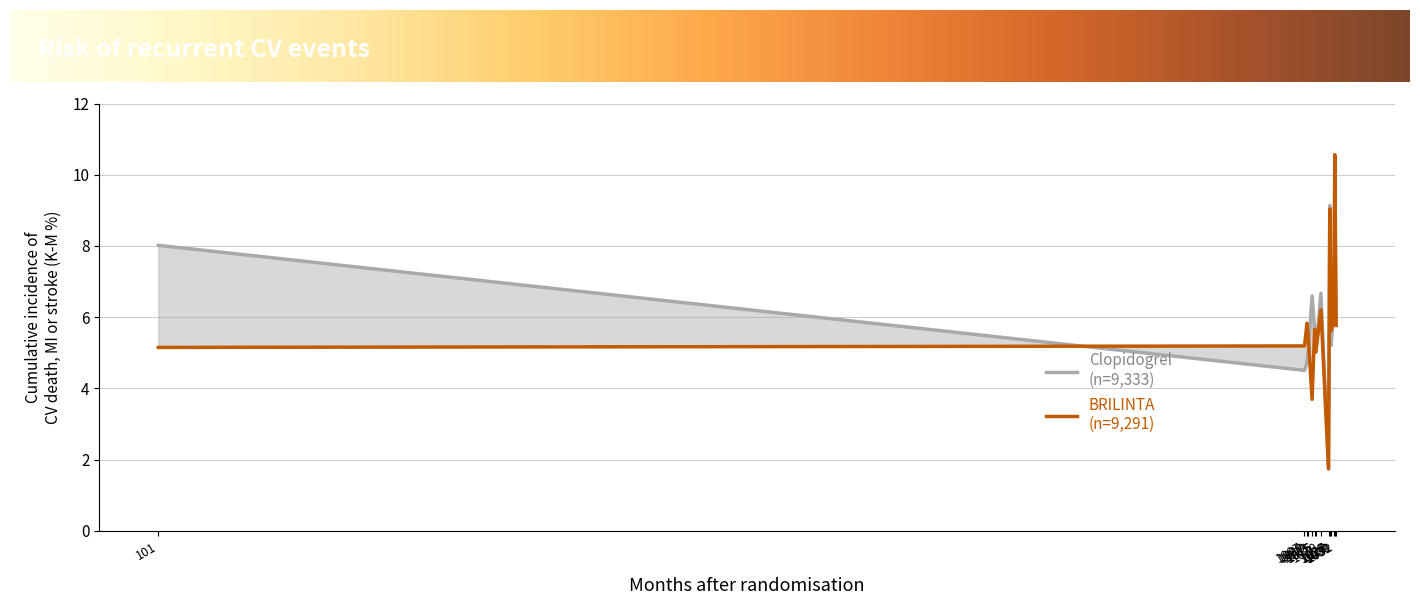

How many intersections are there between Clopidogrel (n=9,333) and BRILINTA (n=9,291)?

6